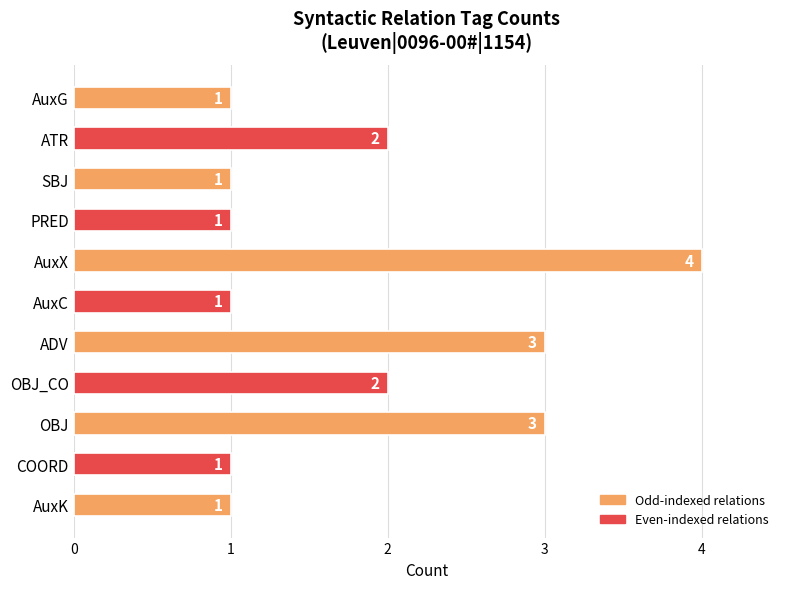

What is the change in value from PRED to OBJ_CO?

+1